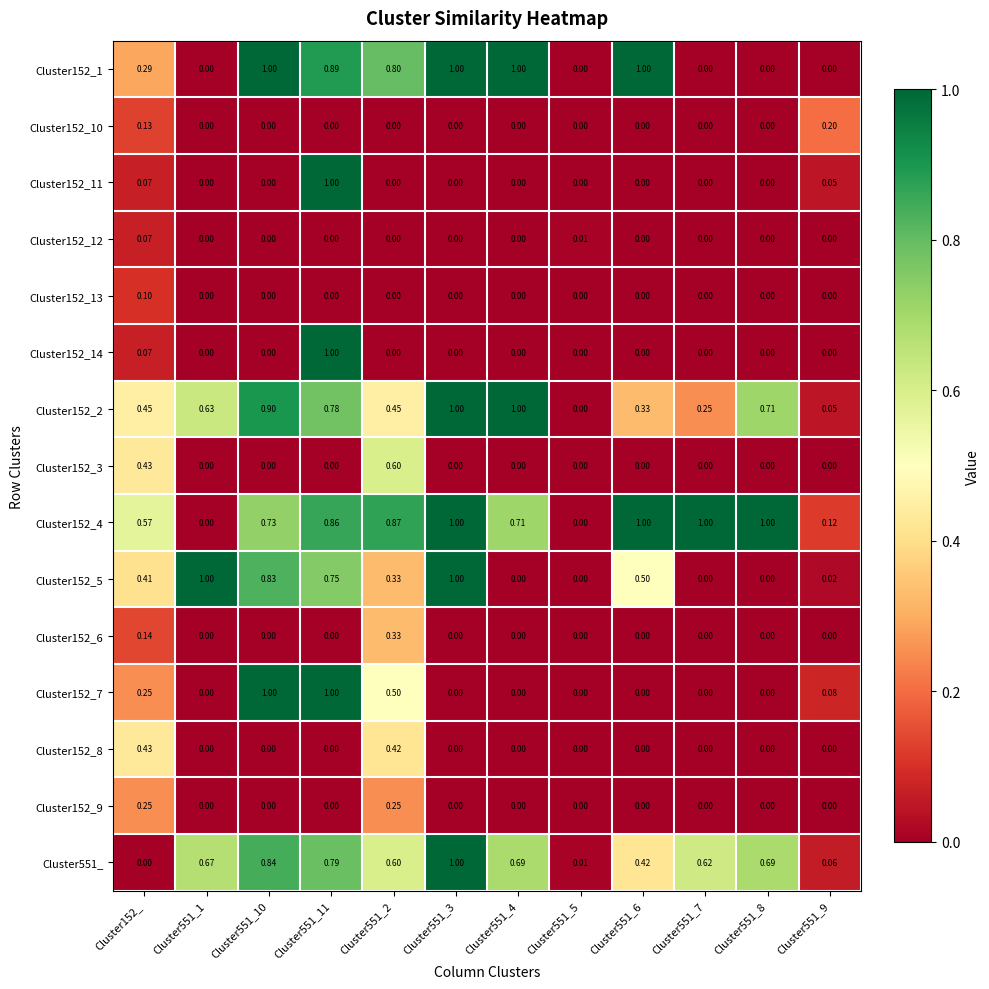

Is the value of Cluster152_2 at Cluster551_10 greater than the value of Cluster152_9 at Cluster551_1?

Yes